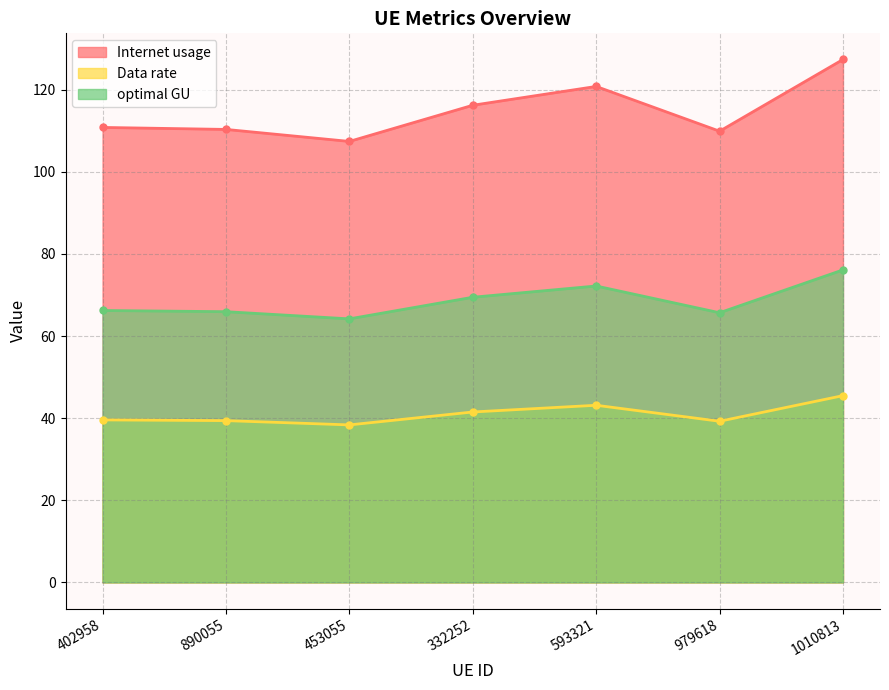

Does the chart have visible grid lines?

Yes